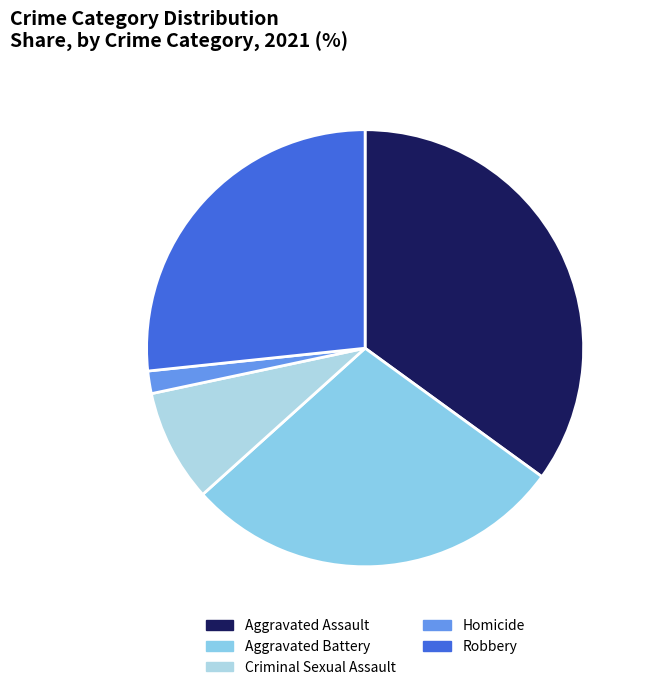

To the nearest percent, what is the combined percentage of Aggravated Assault and Robbery?

62%